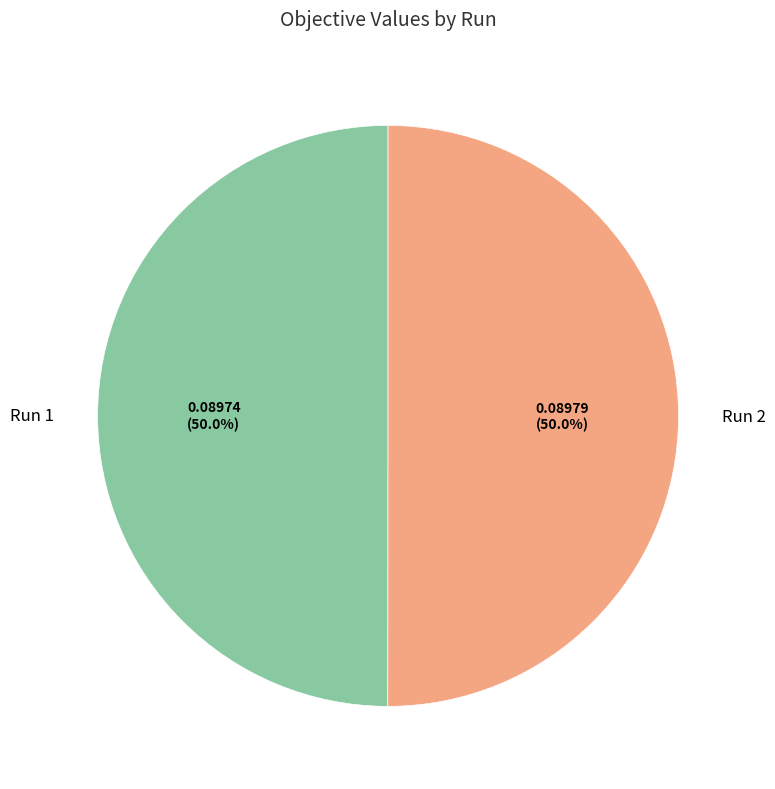

Is it true that Run 2 is 50% of the pie?

True